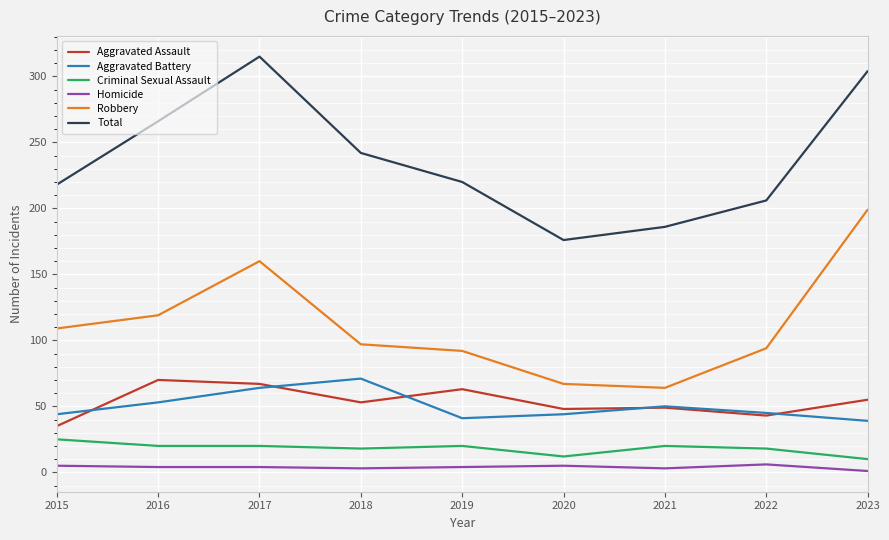

At which category does Aggravated Battery reach its first local valley?

2019